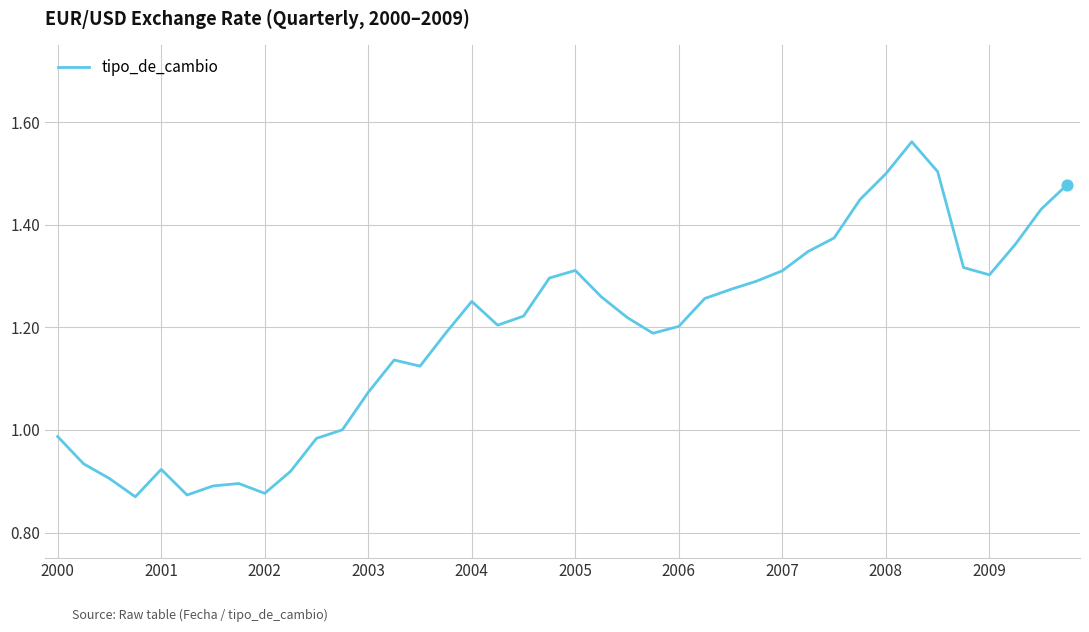

What is the difference between the maximum and minimum values?

0.7